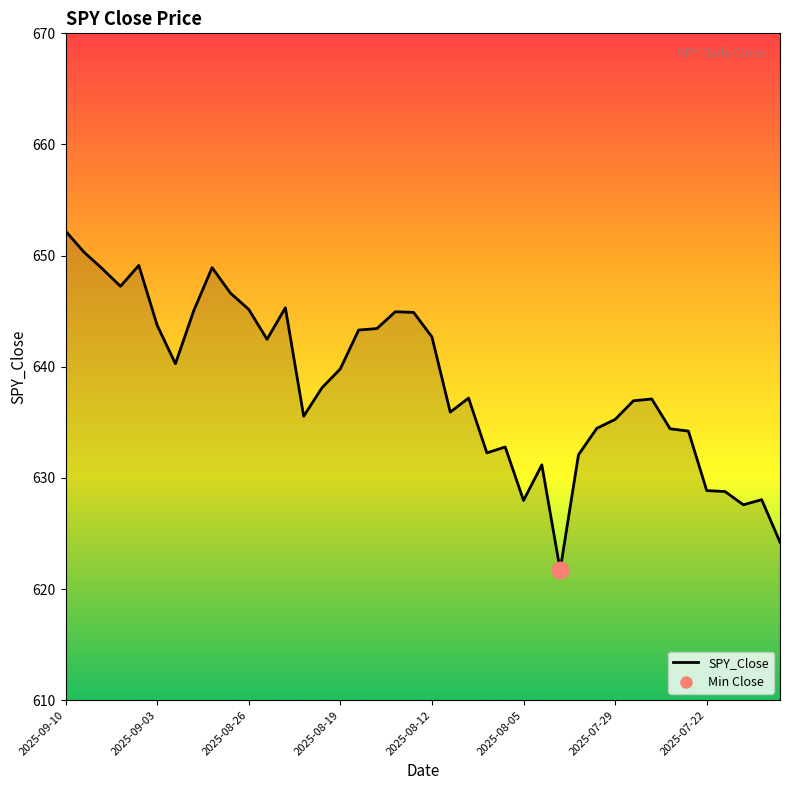

What is the average value?

638.5